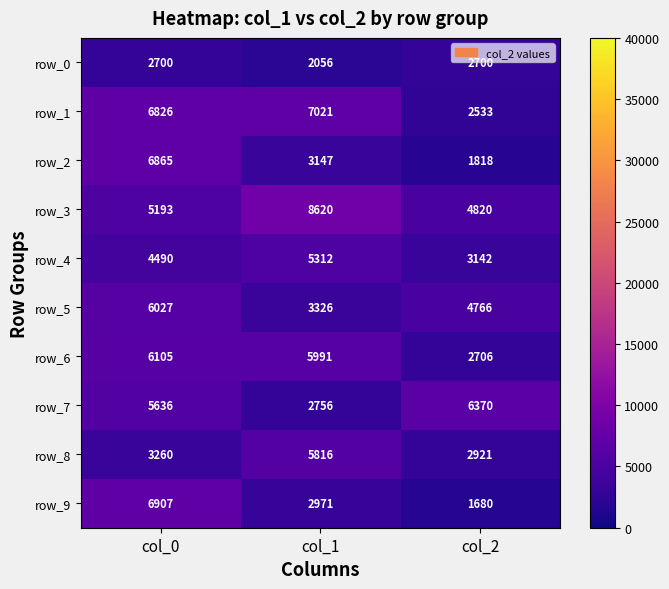

Reading right to left, extract all data points from this chart.

row_0: 2700	2056	2700
row_1: 2533	7021	6826
row_2: 1818	3147	6865
row_3: 4820	8620	5193
row_4: 3142	5312	4490
row_5: 4766	3326	6027
row_6: 2706	5991	6105
row_7: 6370	2756	5636
row_8: 2921	5816	3260
row_9: 1680	2971	6907